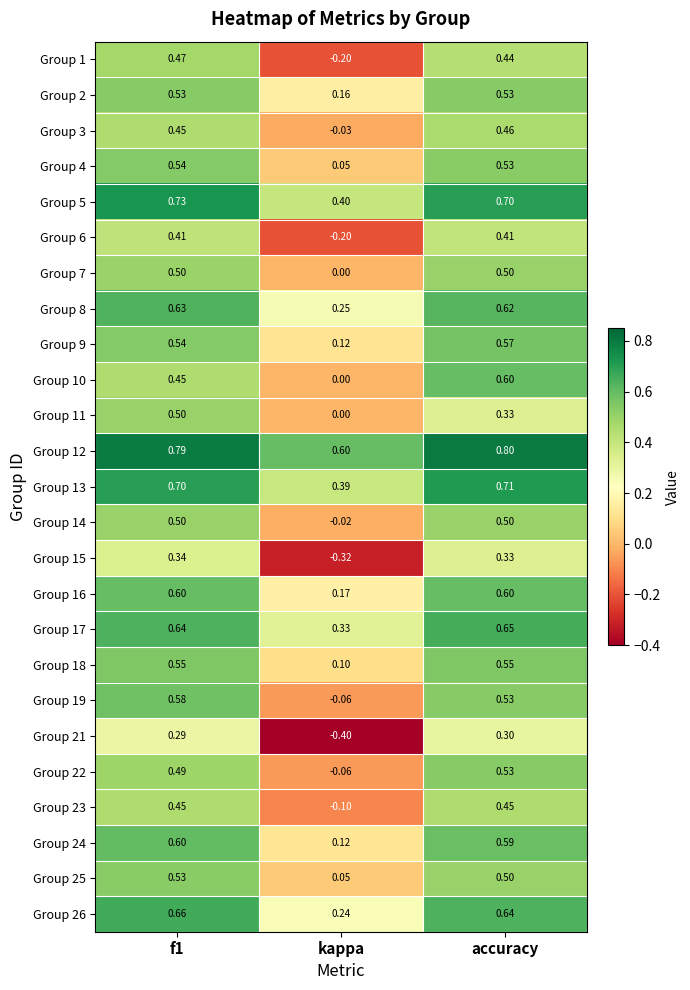

At which label is Group 23 closest to 0?

kappa